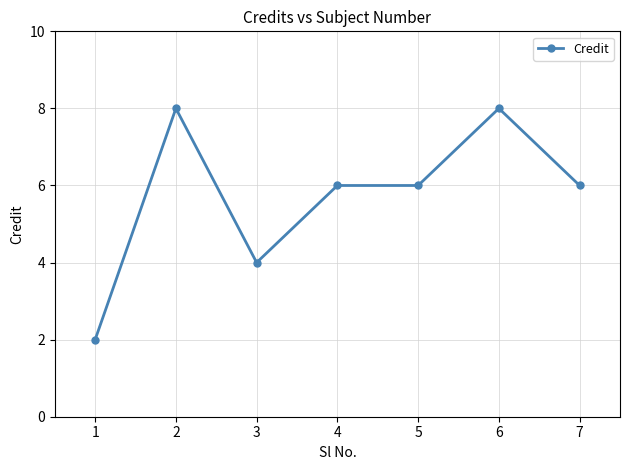

At which category does the data reach its first local valley?

3